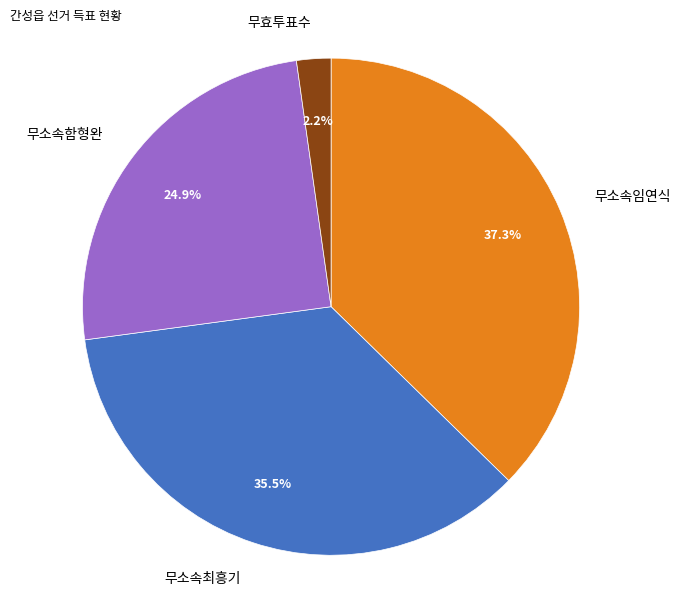

How many segments does this pie chart have?

4